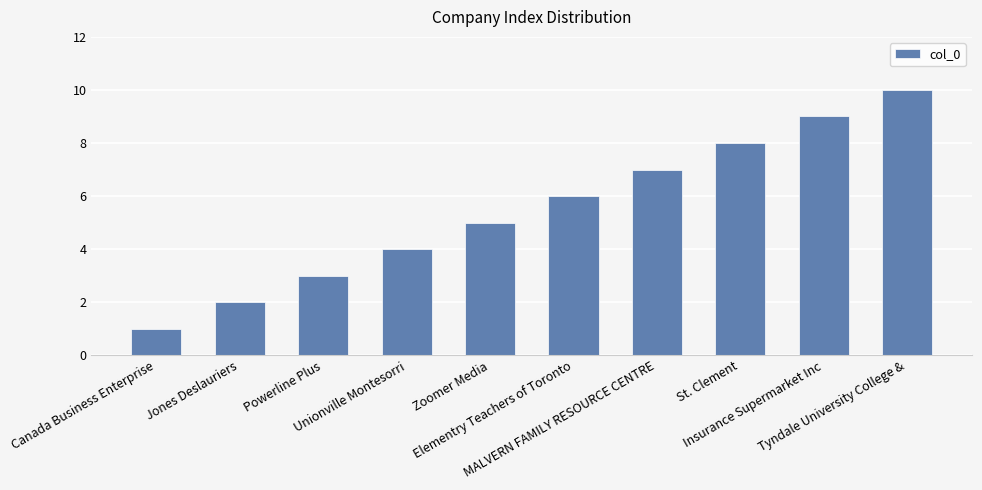

What is the label of the 4th bar from the left?

Unionville Montesorri